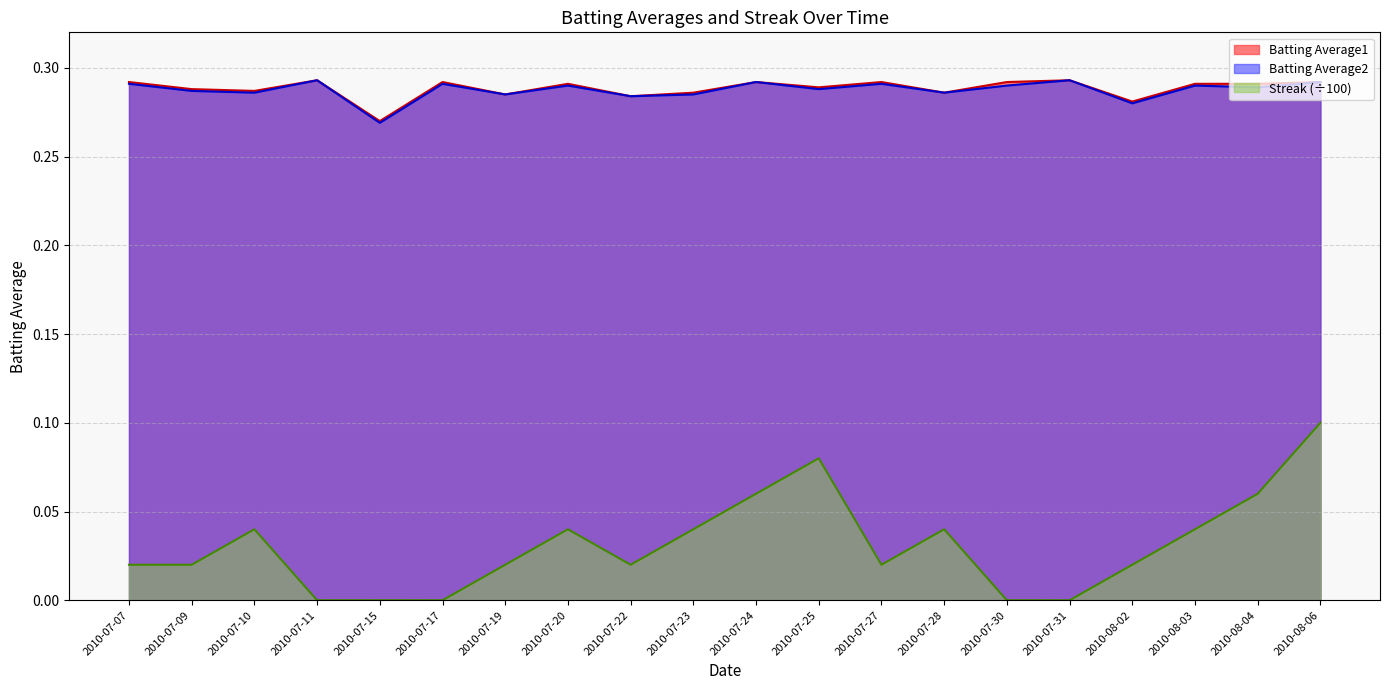

Count the number of data series in this chart.

3